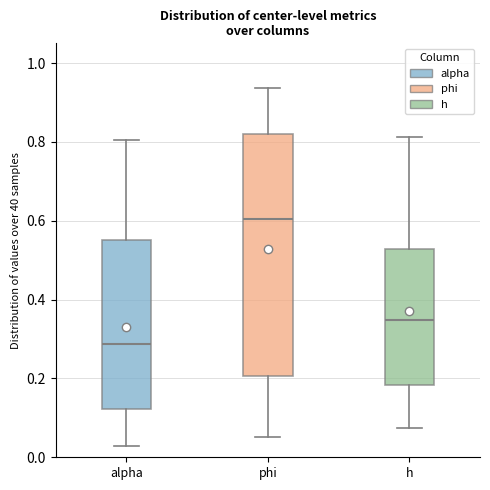

Where does the lower whisker of the box for h end on the y-axis? The values are not printed on the chart, so give them approximately, as read against the axis.

0.08